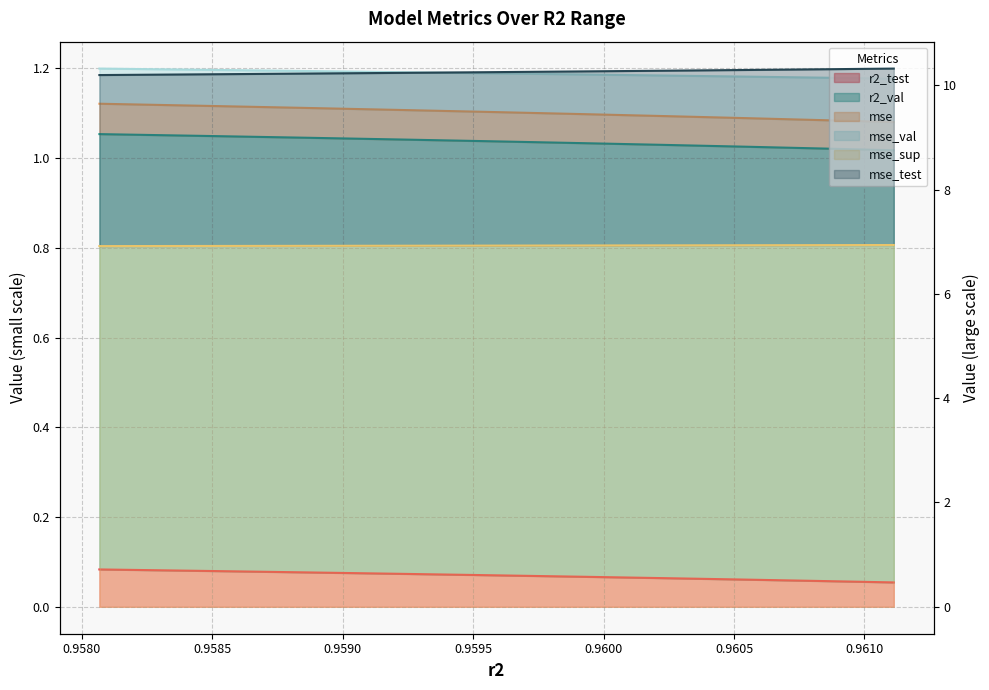

What is the sum of all mse values?

11.9